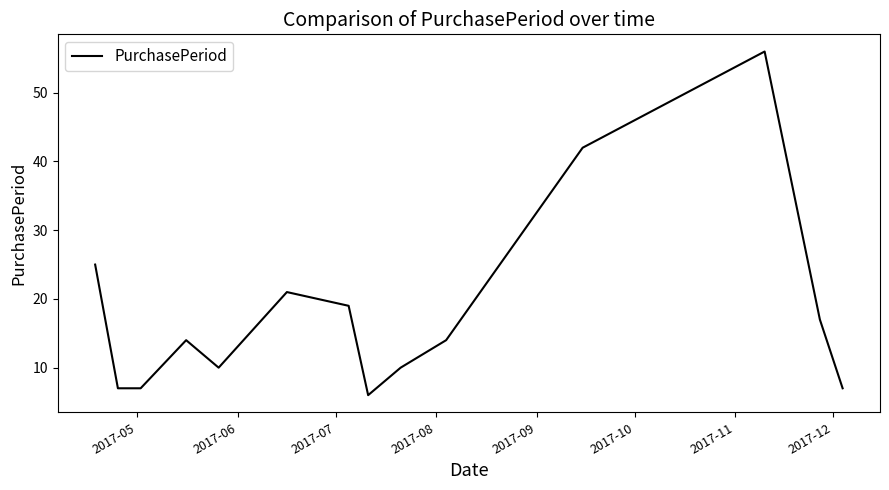

What is the difference between the maximum and minimum values?

50